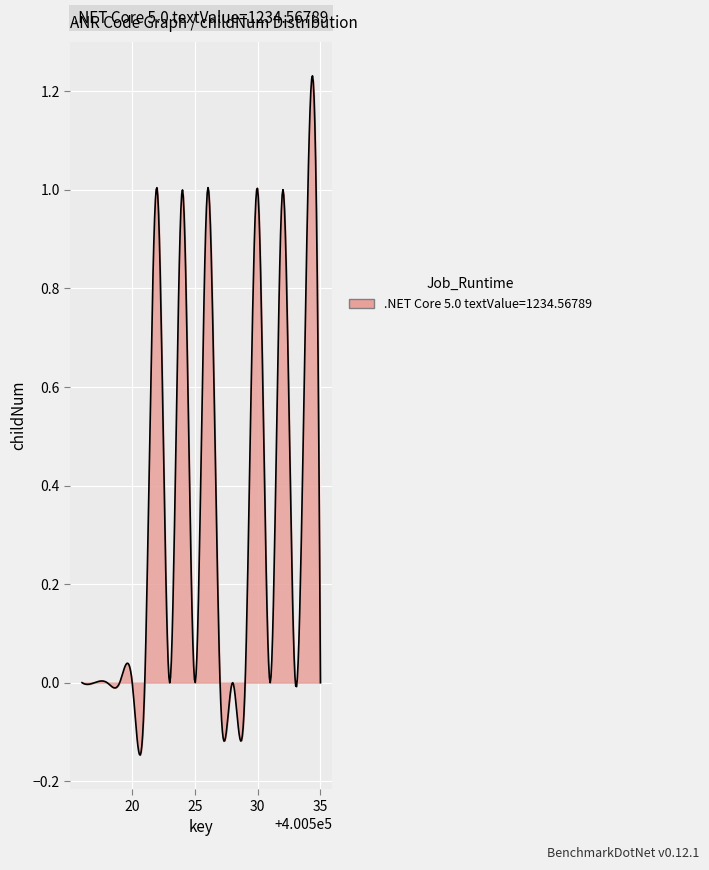

Rank the categories by value from highest to lowest.

400522, 400524, 400526, 400530, 400532, 400534, 400516, 400517, 400518, 400519, 400520, 400521, 400523, 400525, 400527, 400528, 400529, 400531, 400533, 400535